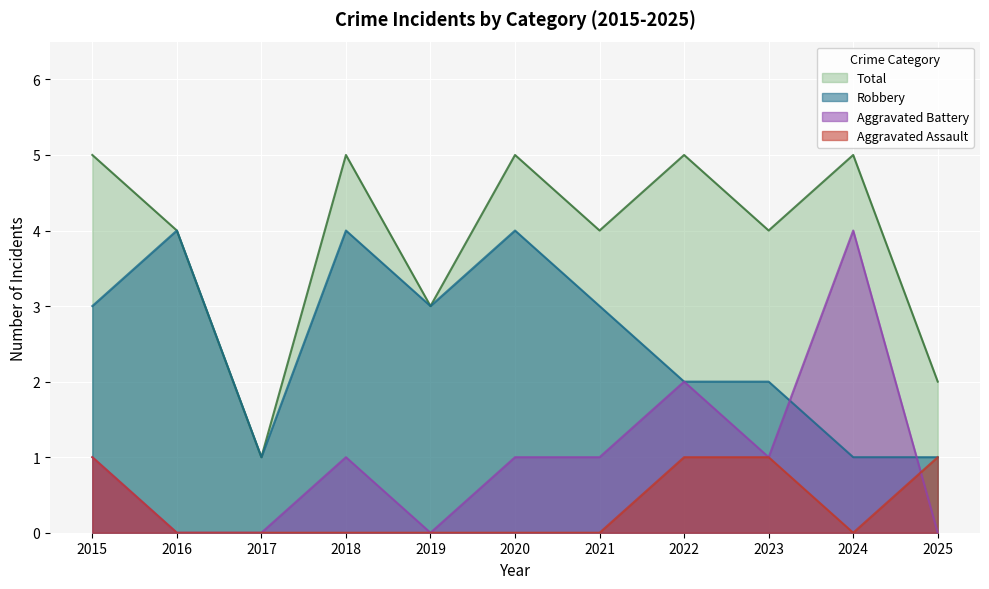

Is the value of Robbery at 2019 greater than the value of Aggravated Battery at 2025?

Yes